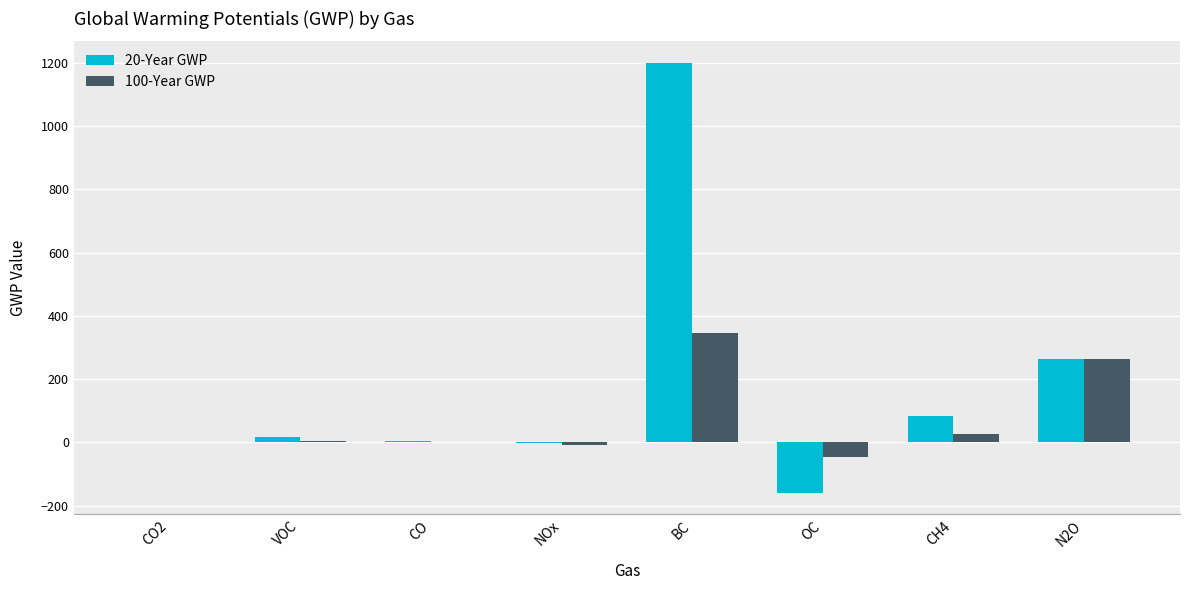

At which label does 20-Year GWP reach its peak?

BC